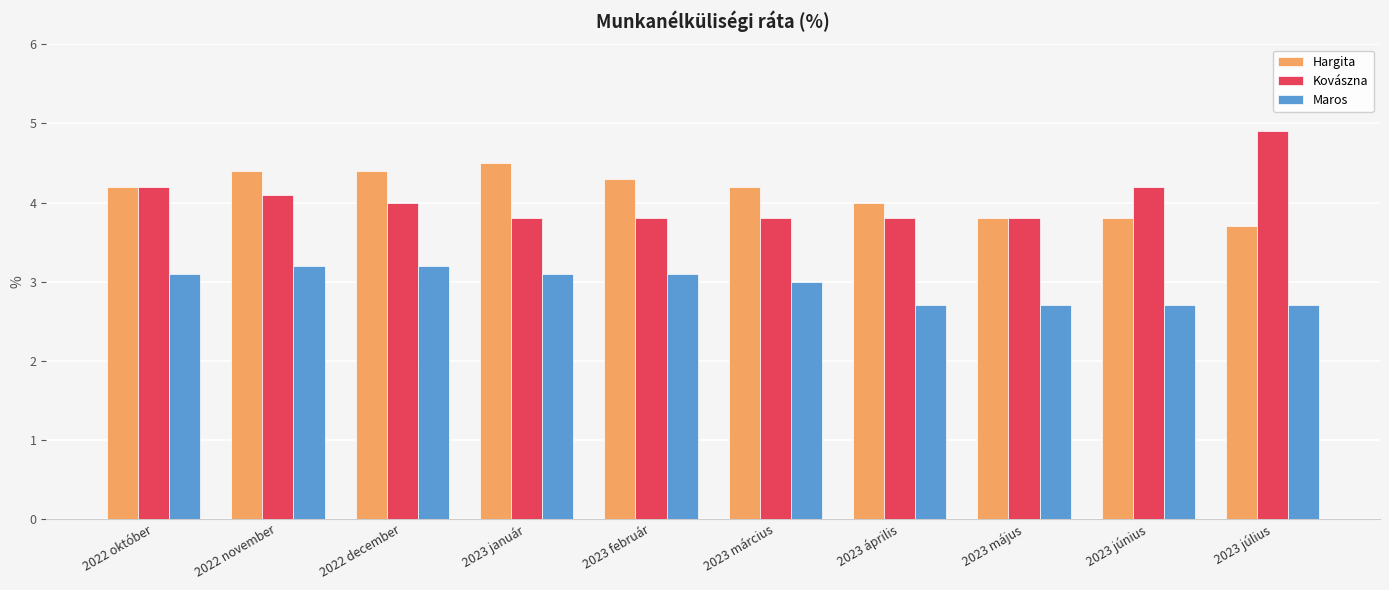

Is it true that Maros equals 0.7 at 2022 november?

False